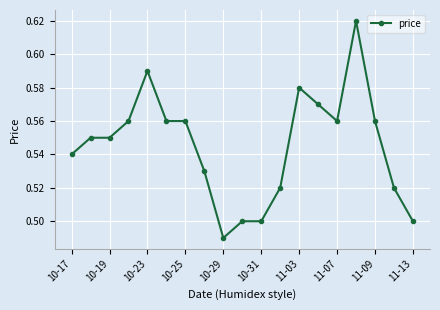

What is the sum of all values?

10.4